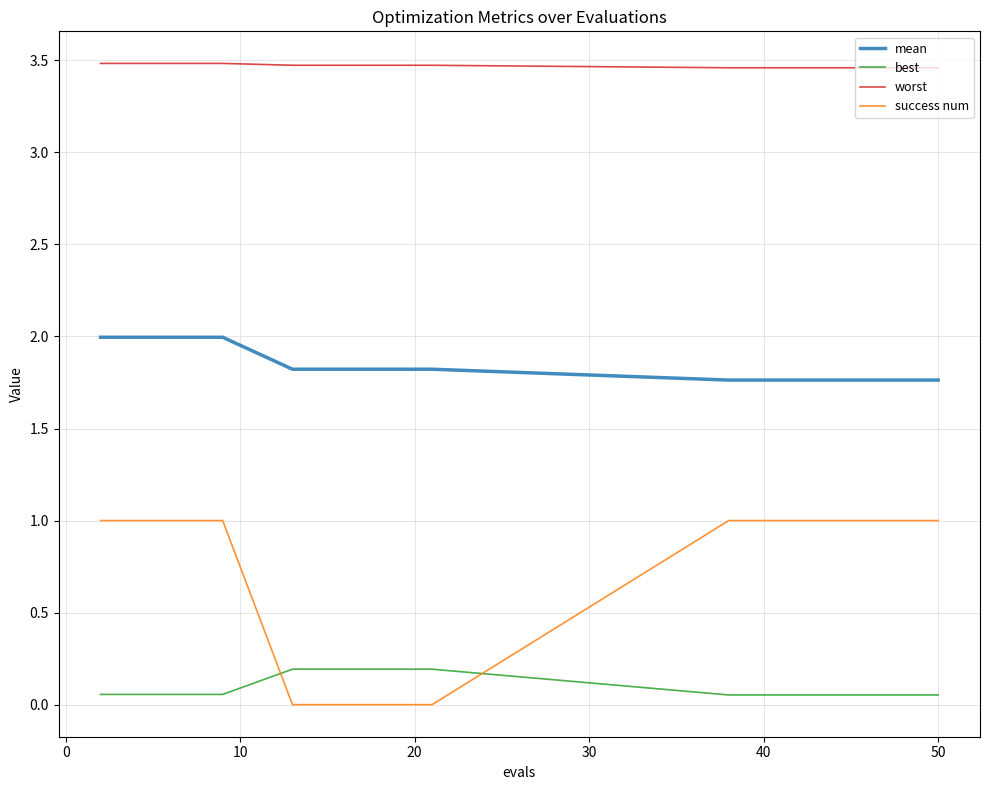

Does the chart display data point markers on the line(s)?

No